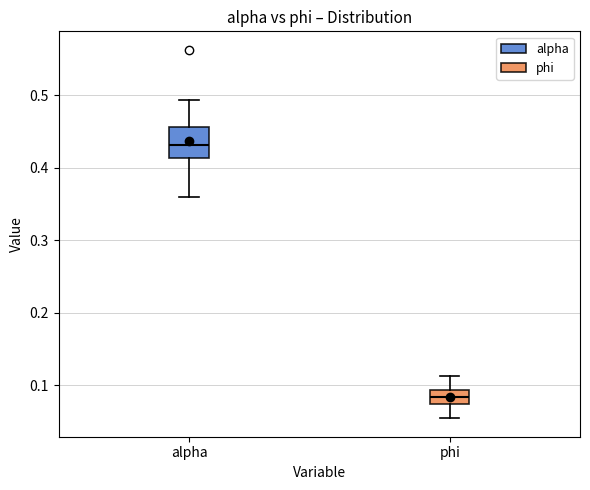

Where is the lower edge of the box for phi on the y-axis? The values are not printed on the chart, so give them approximately, as read against the axis.

0.07